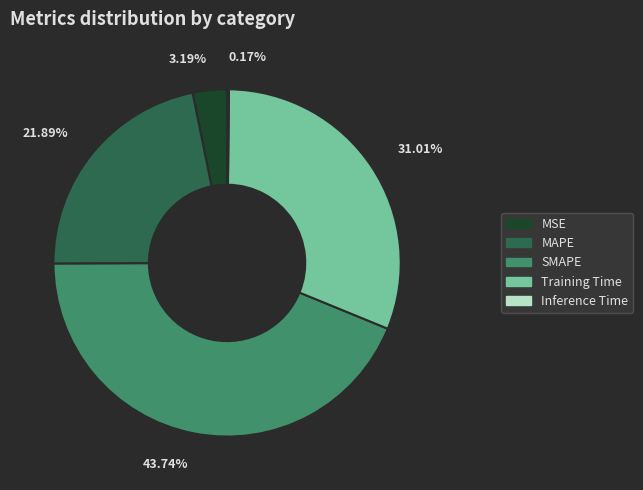

Combined, do 21.89% and 43.74% account for over 50%?

Yes